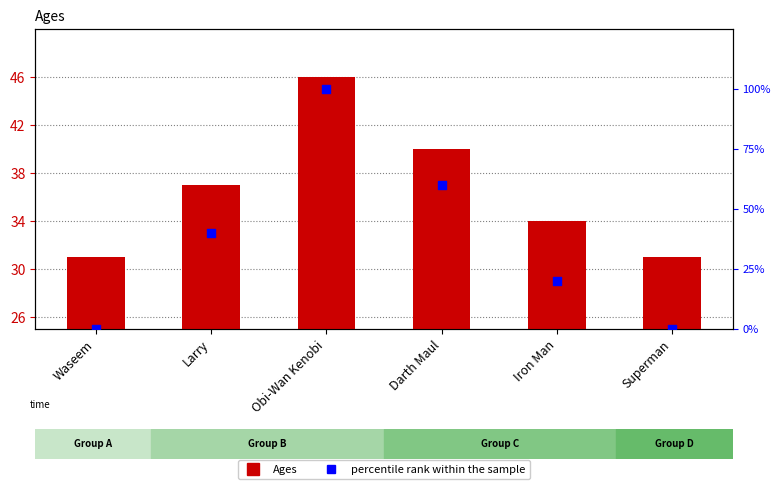

Which series has the widest spread of Y values?

percentile rank within the sample